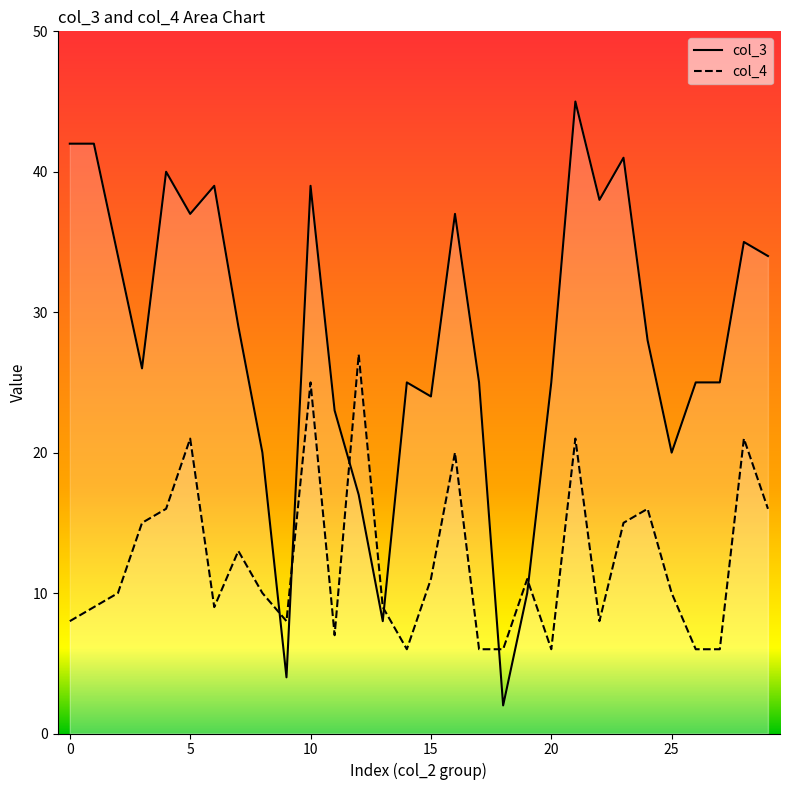

The value of col_4 at 18 is 6. True or false?

True